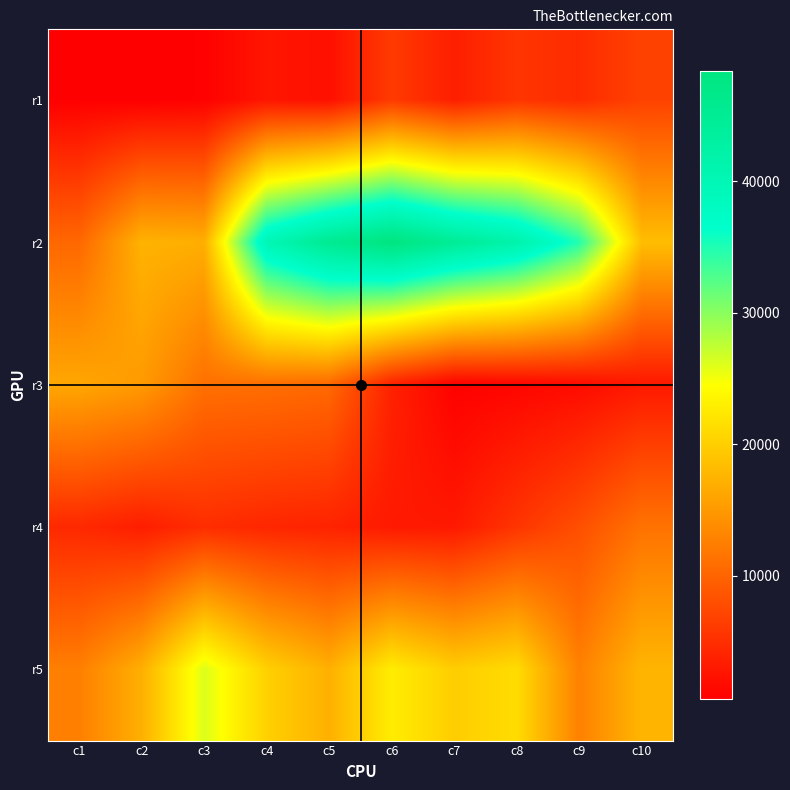

Reading right to left, list all the values displayed in this chart.

r1: c10=6867.2	c9=4784.8	c8=5676.8	c7=3567.4	c6=6171.8	c5=2245.0	c4=2755.1	c3=846.1	c2=624.0	c1=731.5
r2: c10=18485.1	c9=34822.0	c8=41607.4	c7=44751.7	c6=48424.4	c5=45418.0	c4=40039.9	c3=17030.3	c2=17442.8	c1=10431.0
r3: c10=3034.1	c9=1797.5	c8=1264.1	c7=861.2	c6=3858.2	c5=10566.2	c4=11072.0	c3=11203.0	c2=15174.8	c1=16308.1
r4: c10=11438.7	c9=8091.4	c8=5637.9	c7=3065.3	c6=3112.9	c5=3995.2	c4=4288.9	c3=4945.6	c2=3487.2	c1=4500.1
r5: c10=17672.3	c9=12759.8	c8=21316.9	c7=19920.7	c6=22844.0	c5=17179.1	c4=20229.5	c3=26214.0	c2=17123.5	c1=12623.7